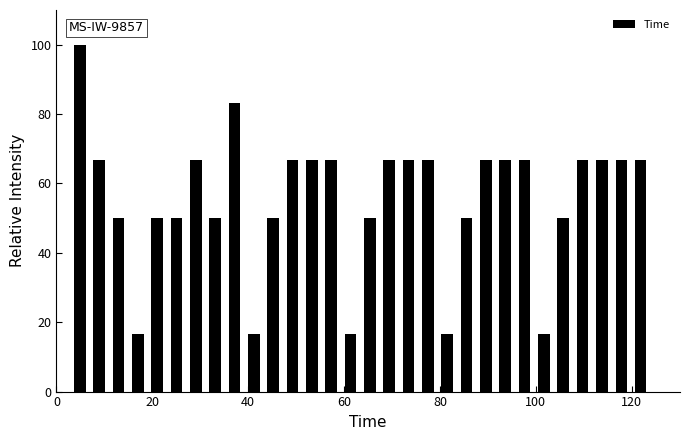

Read against the x-axis, roughly where is the centre of the tallest bar?

4